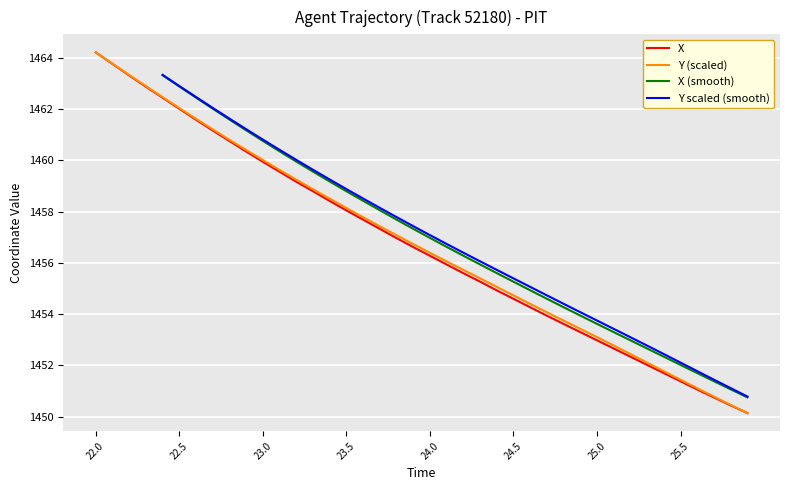

Which category has the highest value in the Y (scaled) series?

22.0